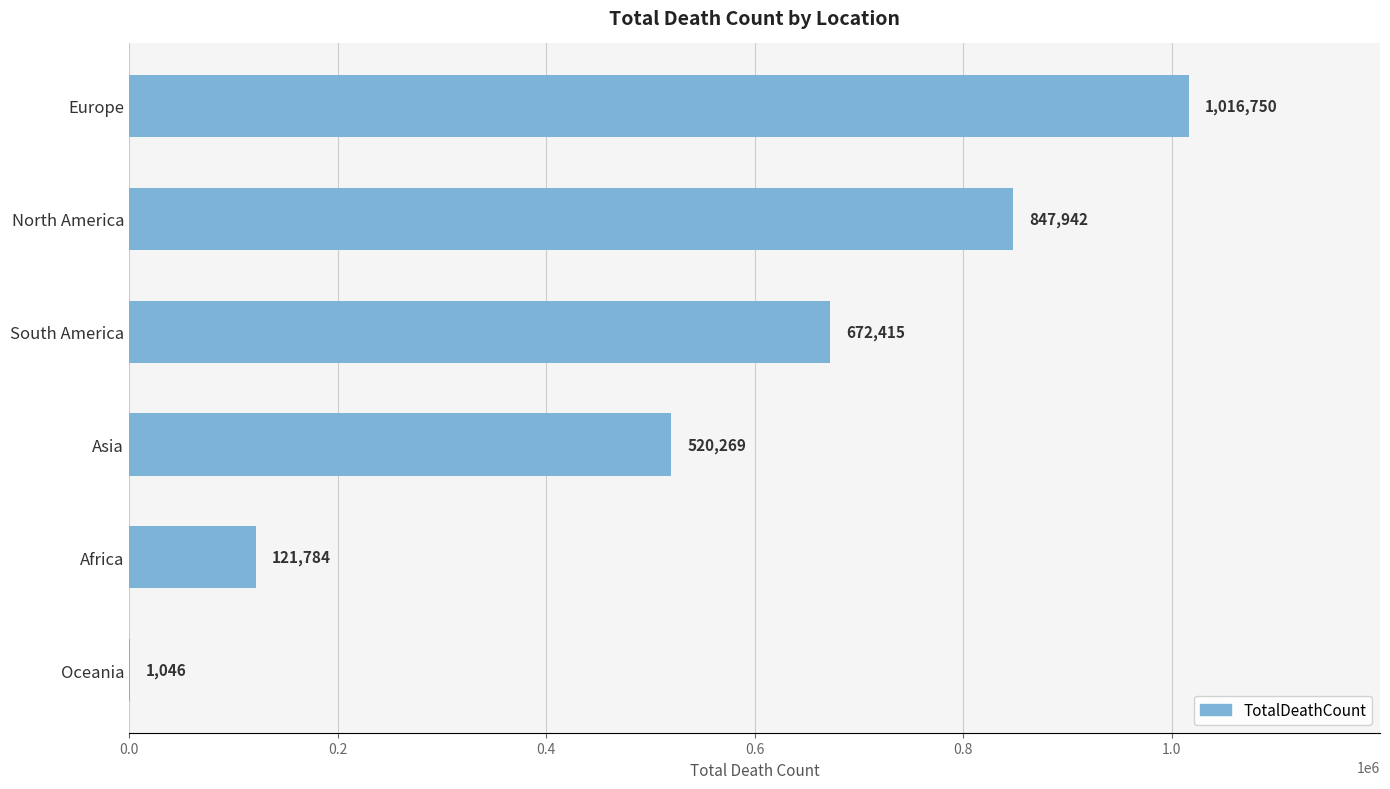

What is the sum of all values?

3180206